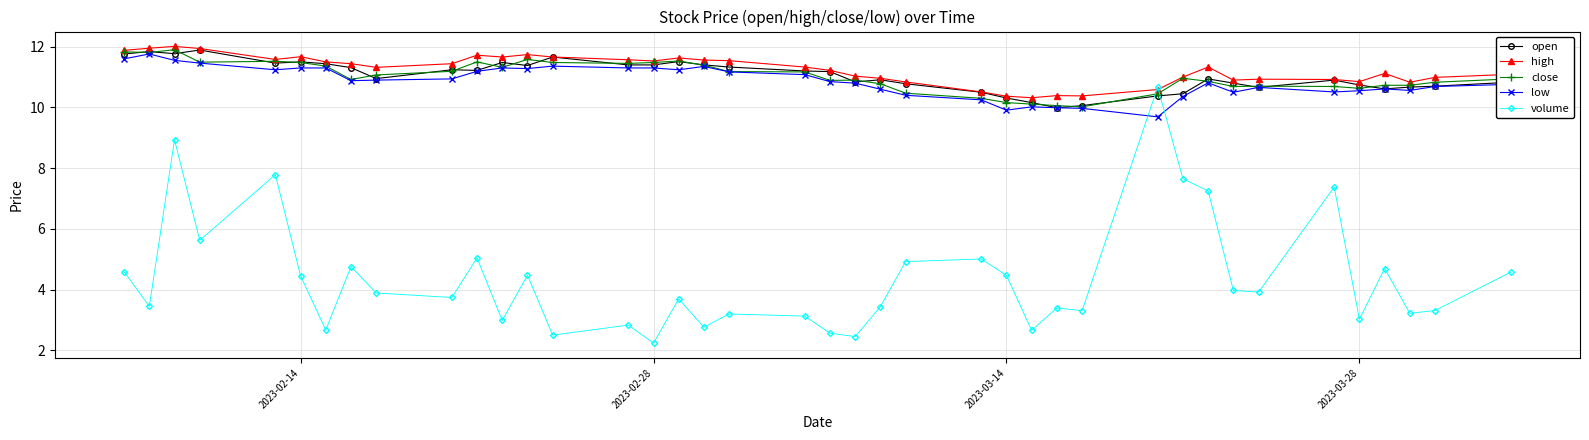

What is the maximum value for volume?

10.7